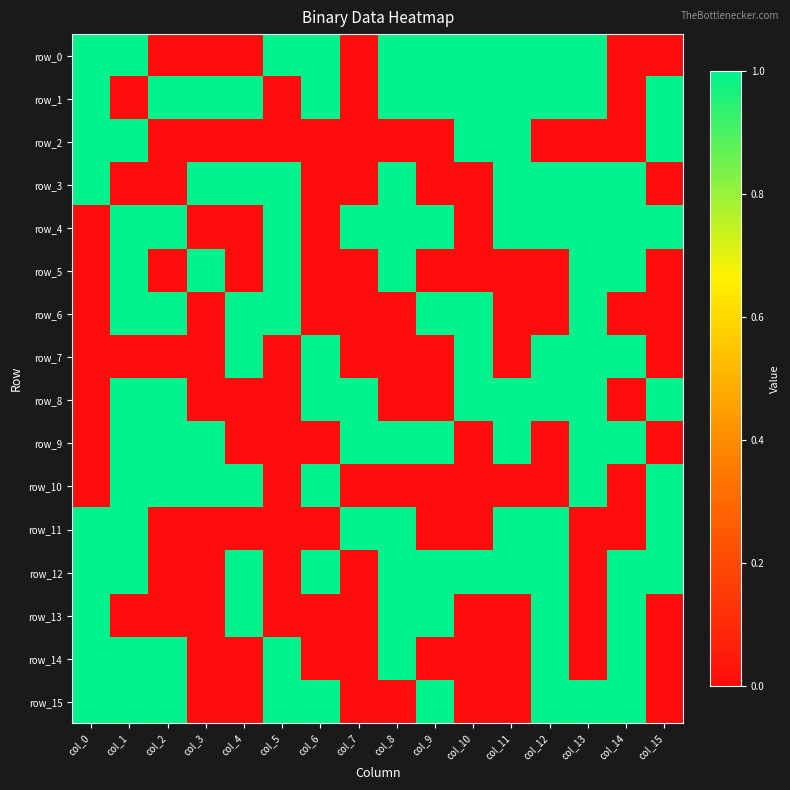

Reading right to left, list all the values displayed in this chart.

row_0: 0	0	1	1	1	1	1	1	0	1	1	0	0	0	1	1
row_1: 1	0	1	1	1	1	1	1	0	1	0	1	1	1	0	1
row_2: 1	0	0	0	1	1	0	0	0	0	0	0	0	0	1	1
row_3: 0	1	1	1	1	0	0	1	0	0	1	1	1	0	0	1
row_4: 1	1	1	1	1	0	1	1	1	0	1	0	0	1	1	0
row_5: 0	1	1	0	0	0	0	1	0	0	1	0	1	0	1	0
row_6: 0	0	1	0	0	1	1	0	0	0	1	1	0	1	1	0
row_7: 0	1	1	1	0	1	0	0	0	1	0	1	0	0	0	0
row_8: 1	0	1	1	1	1	0	0	1	1	0	0	0	1	1	0
row_9: 0	1	1	0	1	0	1	1	1	0	0	0	1	1	1	0
row_10: 1	0	1	0	0	0	0	0	0	1	0	1	1	1	1	0
row_11: 1	0	0	1	1	0	0	1	1	0	0	0	0	0	1	1
row_12: 1	1	0	1	1	1	1	1	0	1	0	1	0	0	1	1
row_13: 0	1	0	1	0	0	1	1	0	0	0	1	0	0	0	1
row_14: 0	1	0	1	0	0	0	1	0	0	1	0	0	1	1	1
row_15: 0	1	1	1	0	0	1	0	0	1	1	0	0	1	1	1